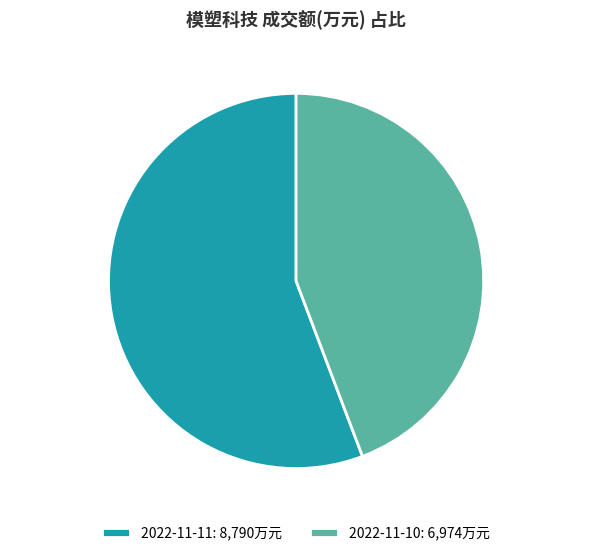

Approximately how many times larger is the value at 2022-11-11 compared to 2022-11-10?

1.3